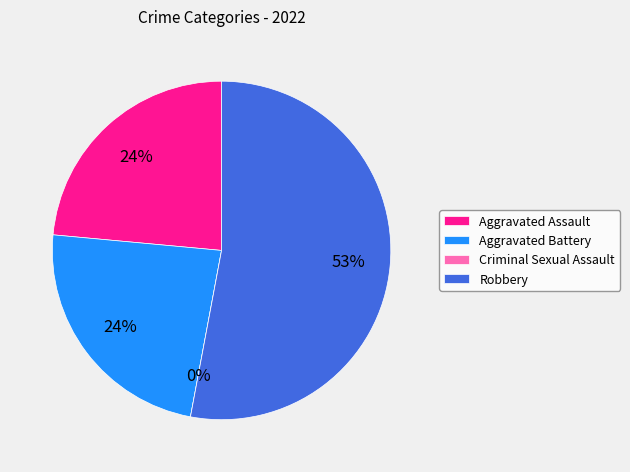

Combined, what portion of the pie is Criminal Sexual Assault and Aggravated Assault?

23.5%